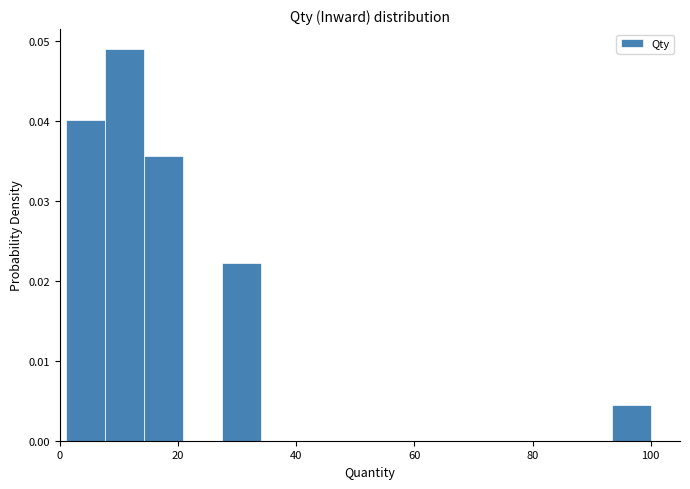

Around what value on the x-axis is the tallest bar? Give the approximate position of its centre, as read against the axis.

10